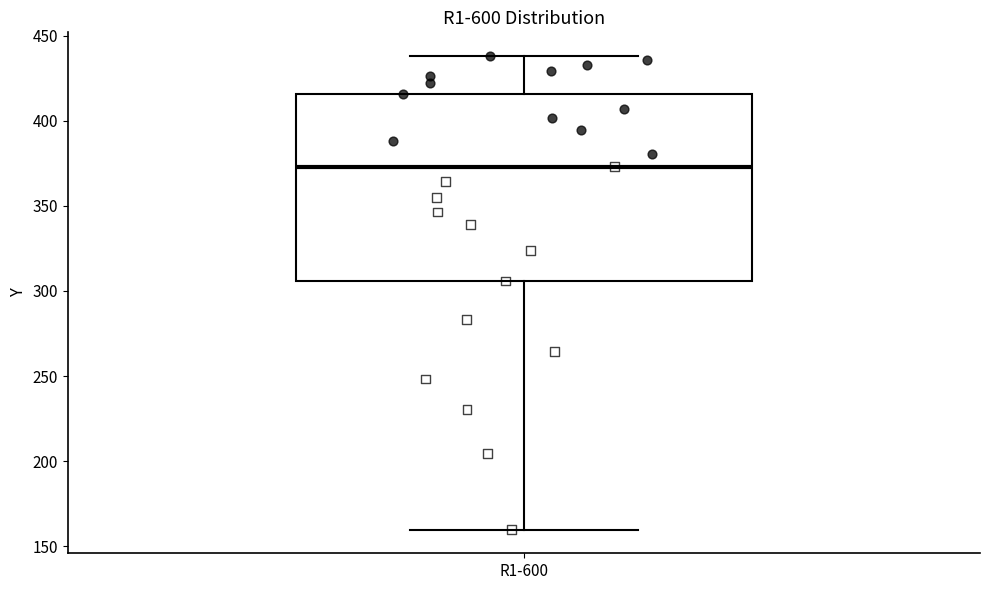

Where does the lower whisker of the box for R1-600 end on the y-axis? The values are not printed on the chart, so give them approximately, as read against the axis.

160